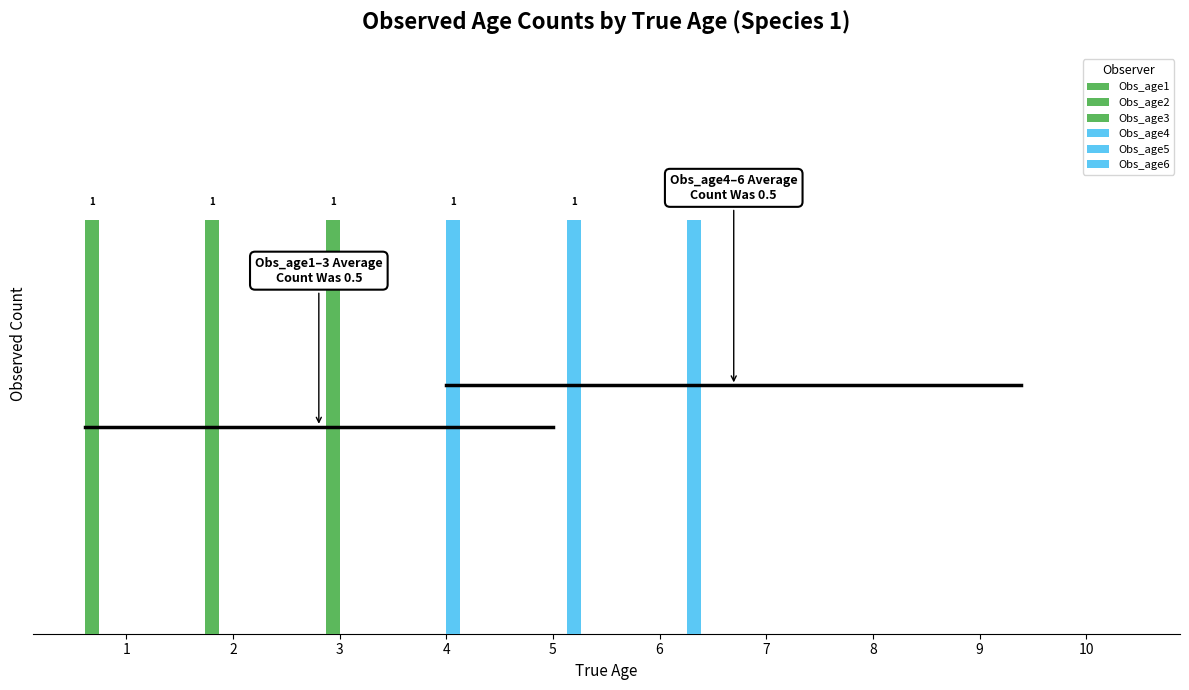

Does the chart contain stacked bars?

No